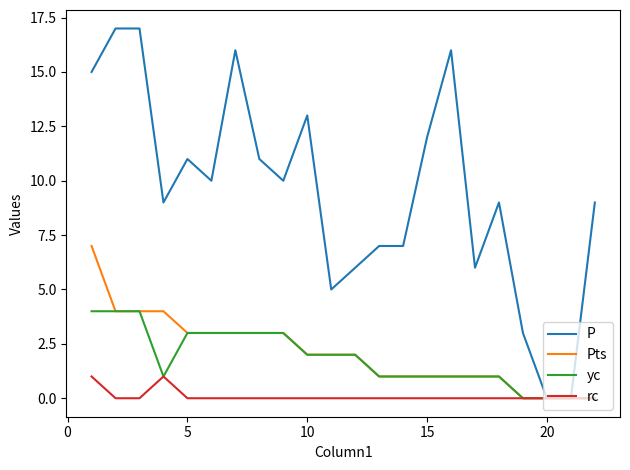

Which series has the largest range (max minus min)?

P